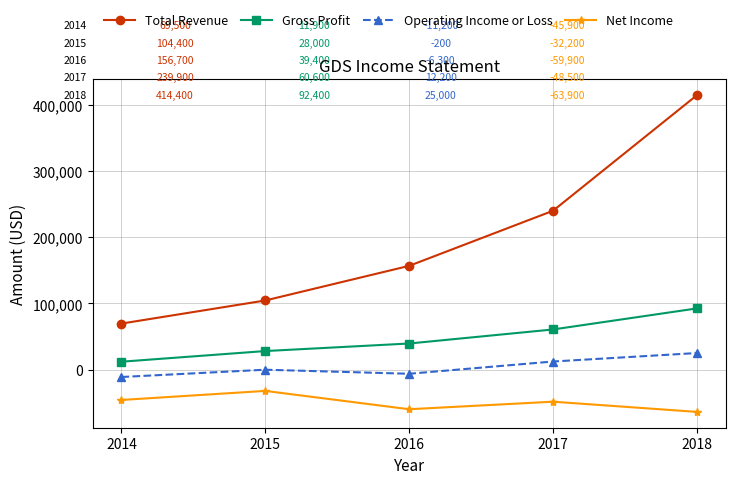

How many interior local valleys does the Net Income series have?

1